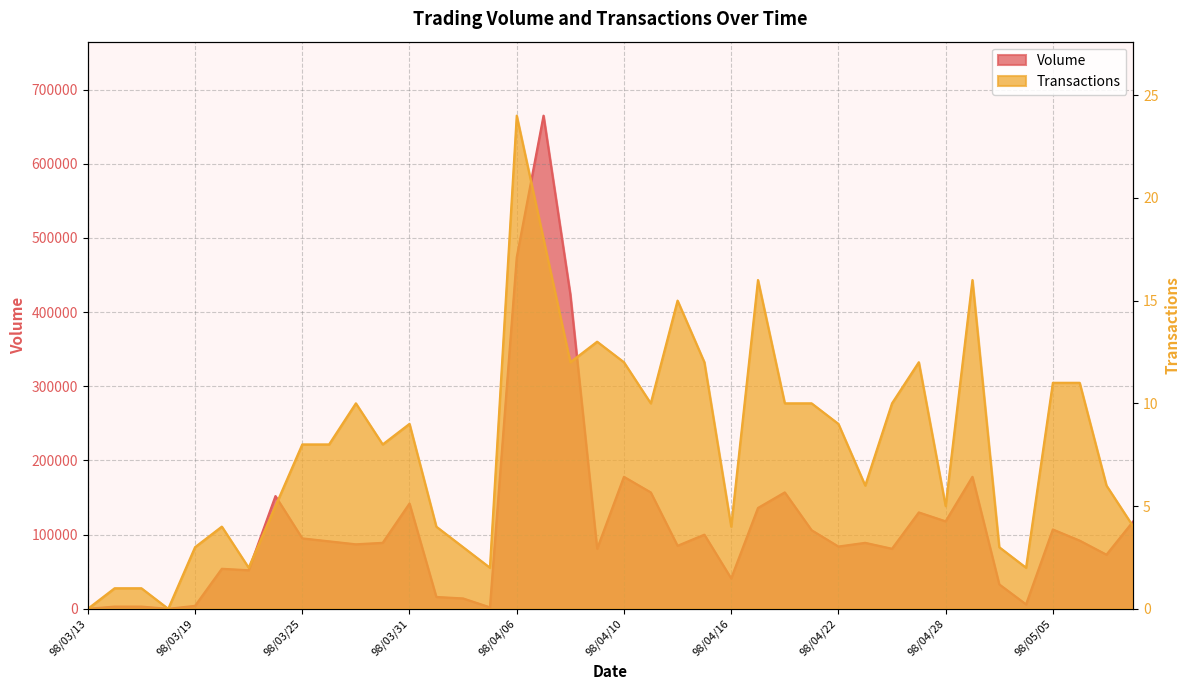

How many data points in Transactions are above 8?

19